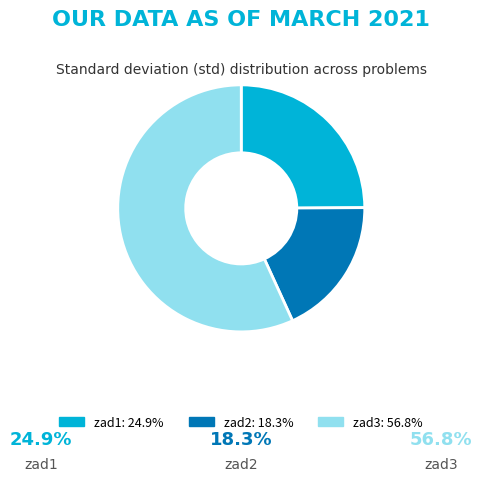

Which slice is the largest?

zad3